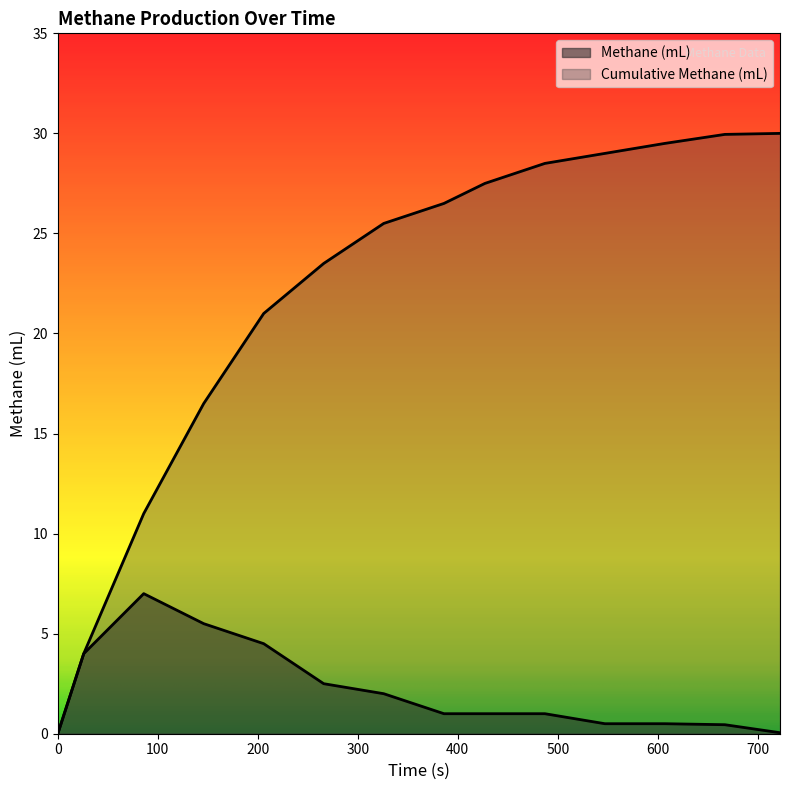

True or false: Cumulative Methane (mL) and Methane (mL) intersect in this chart.

False